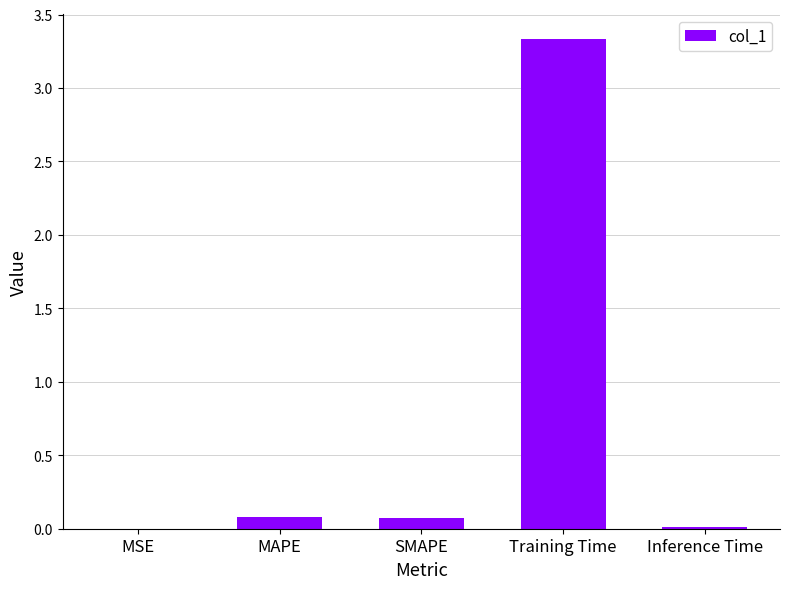

What is the sum of all values?

3.5